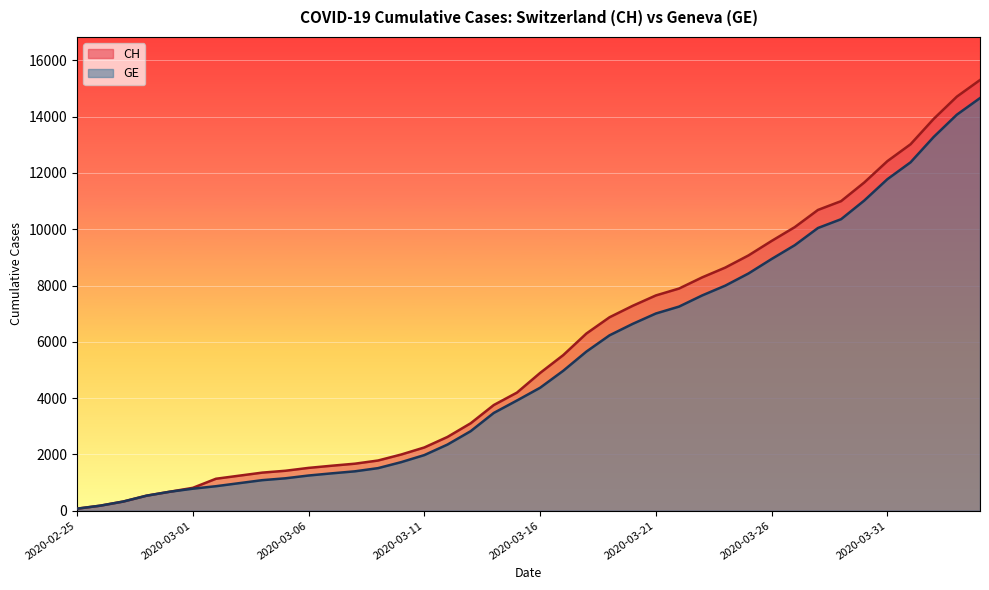

What is the greatest value displayed?

15304